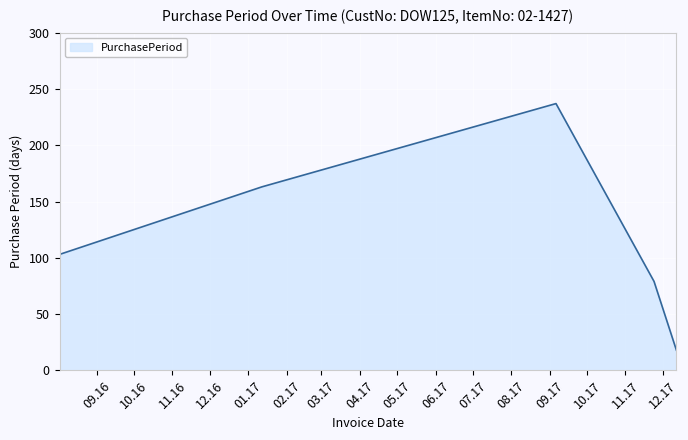

Does the chart display data point markers on the line(s)?

No